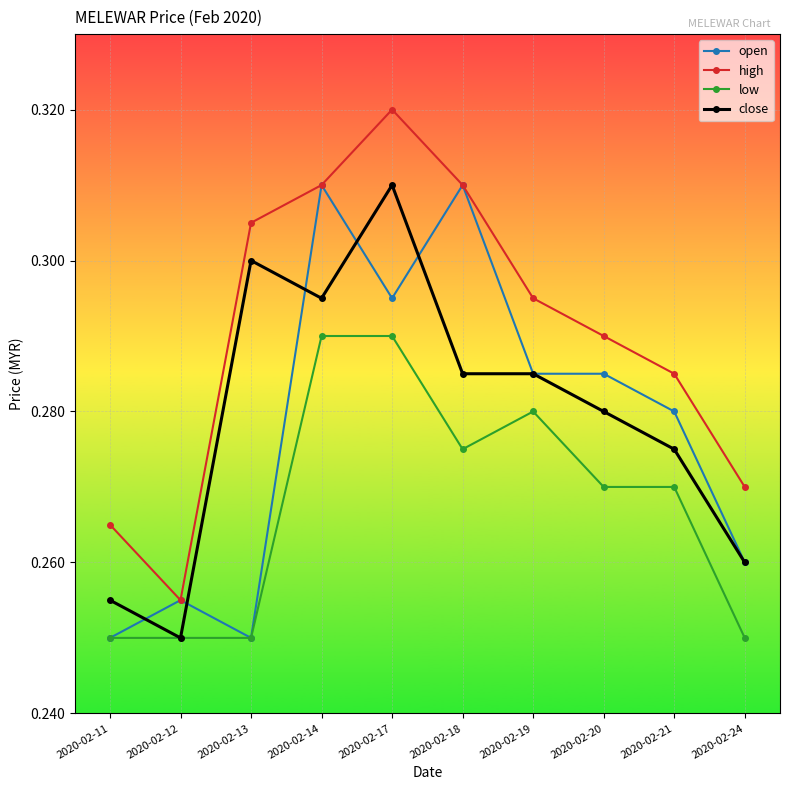

Which label corresponds to the largest value in the chart?

2020-02-17